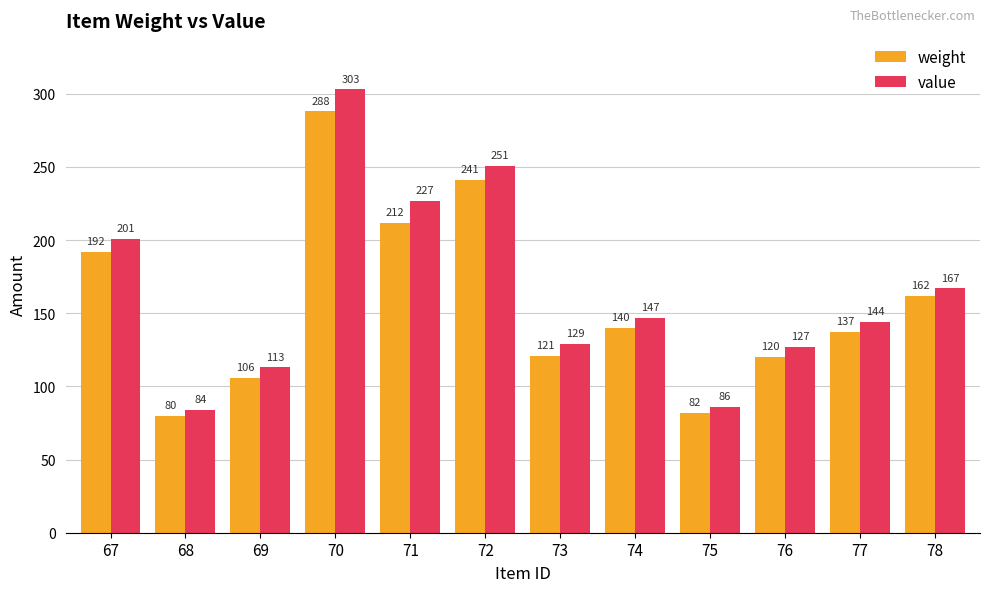

List the series in order of their overall mean, highest first.

value, weight